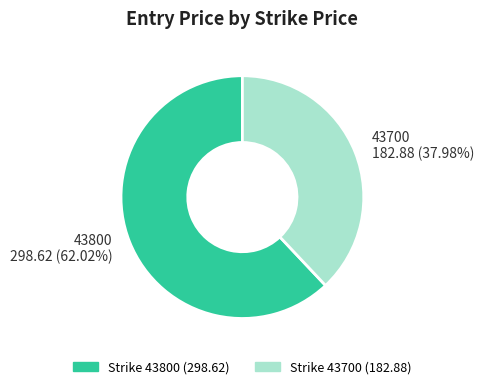

True or false: 43700 accounts for 38% of the total.

True